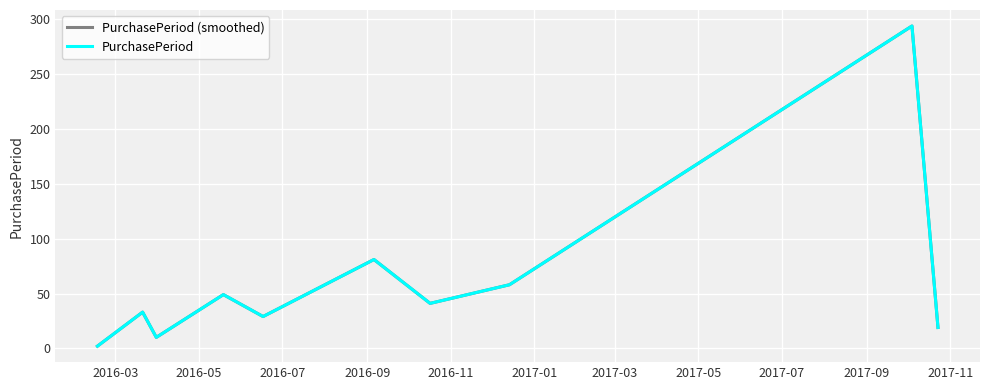

What is the difference between the maximum and minimum values in the PurchasePeriod (smoothed) series?

292